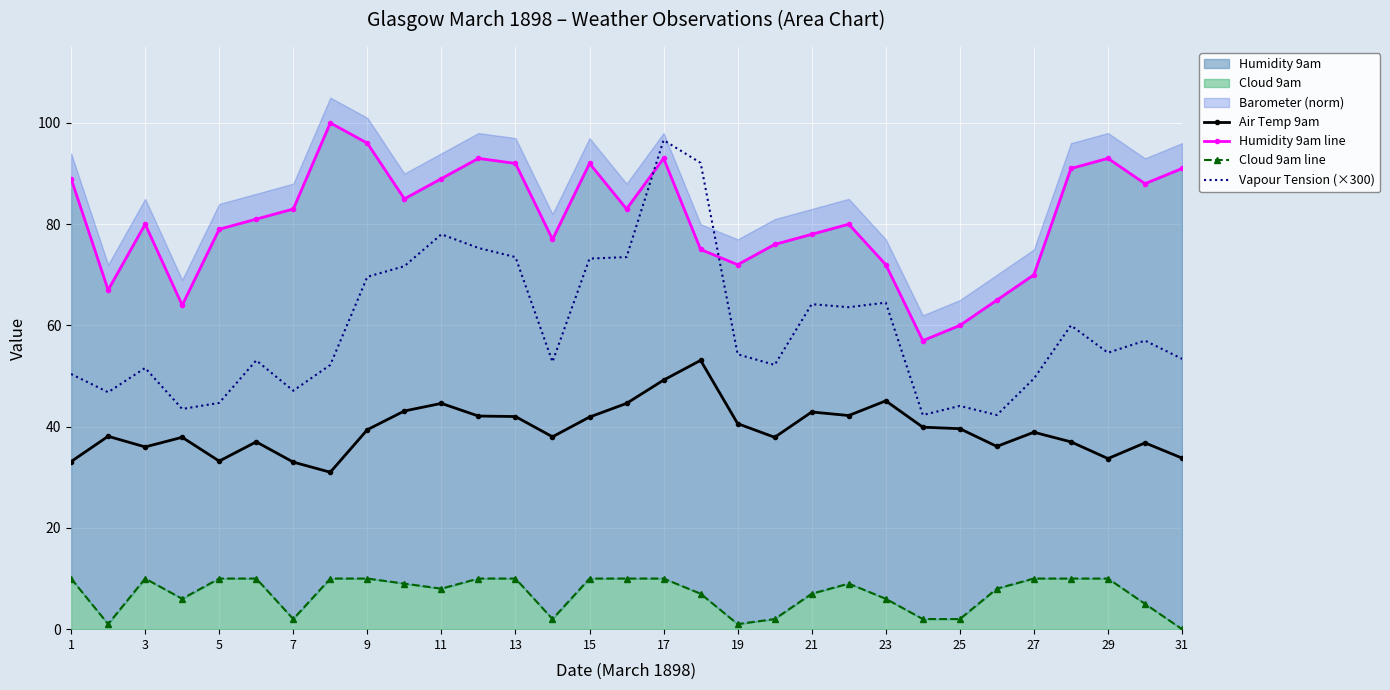

Is the value of Air Temp 9am at 29 greater than the value of Vapour Tension (×300) at 5?

No